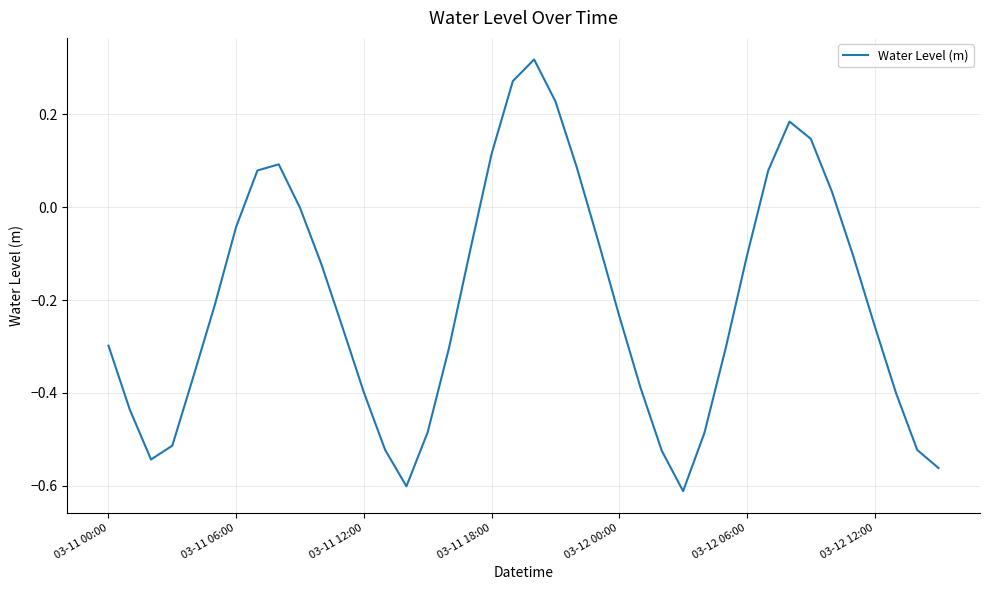

How many lines are shown in the chart?

1